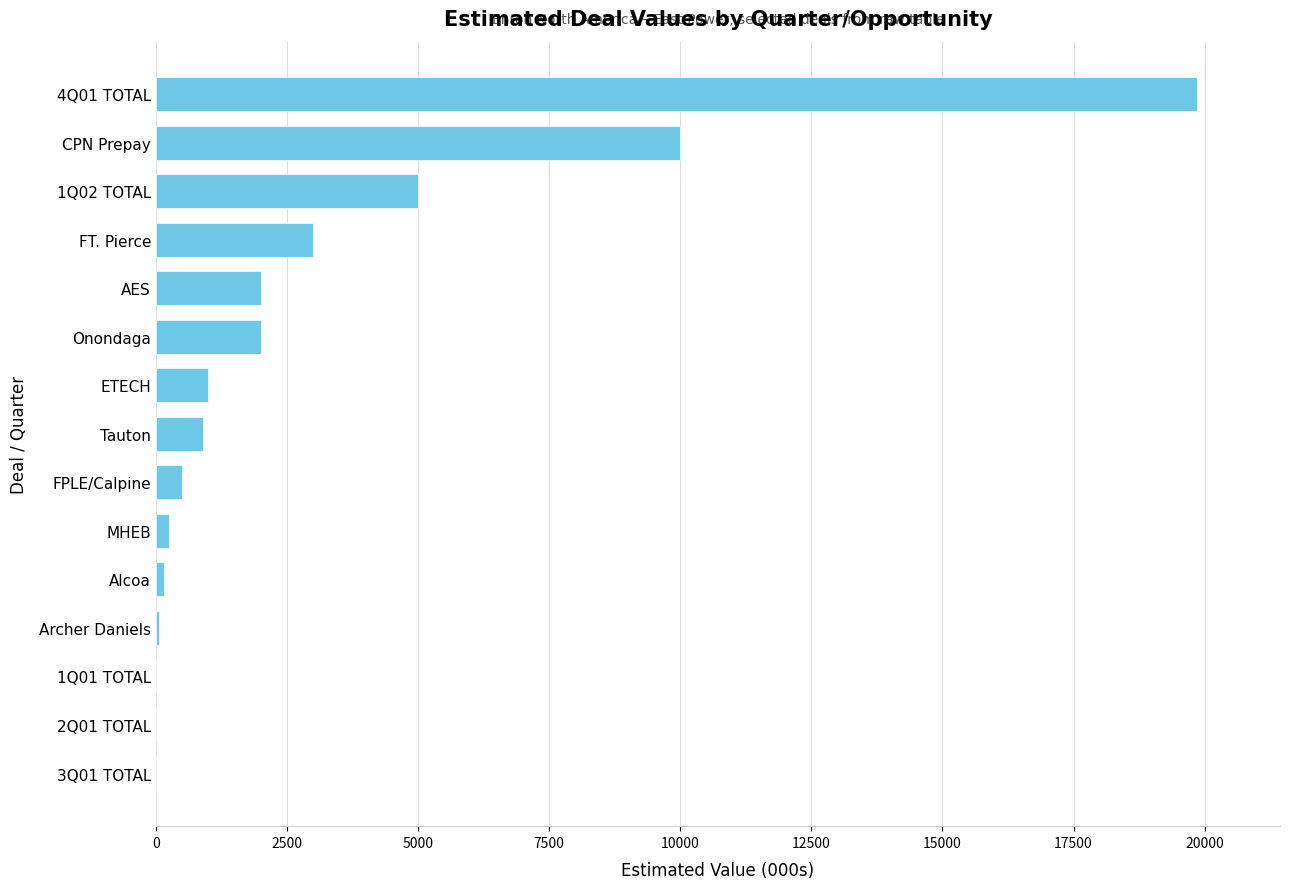

Is it true that the value at 4Q01 TOTAL is 19850?

True